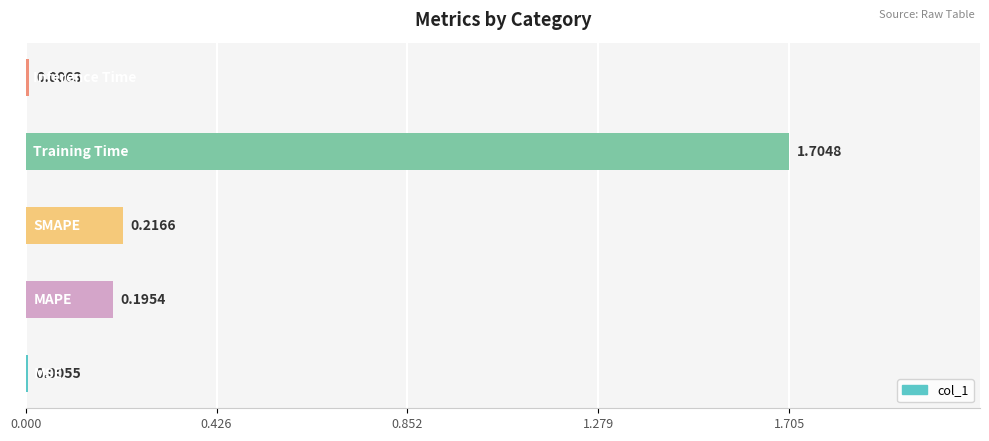

How many distinct data groups are displayed?

1